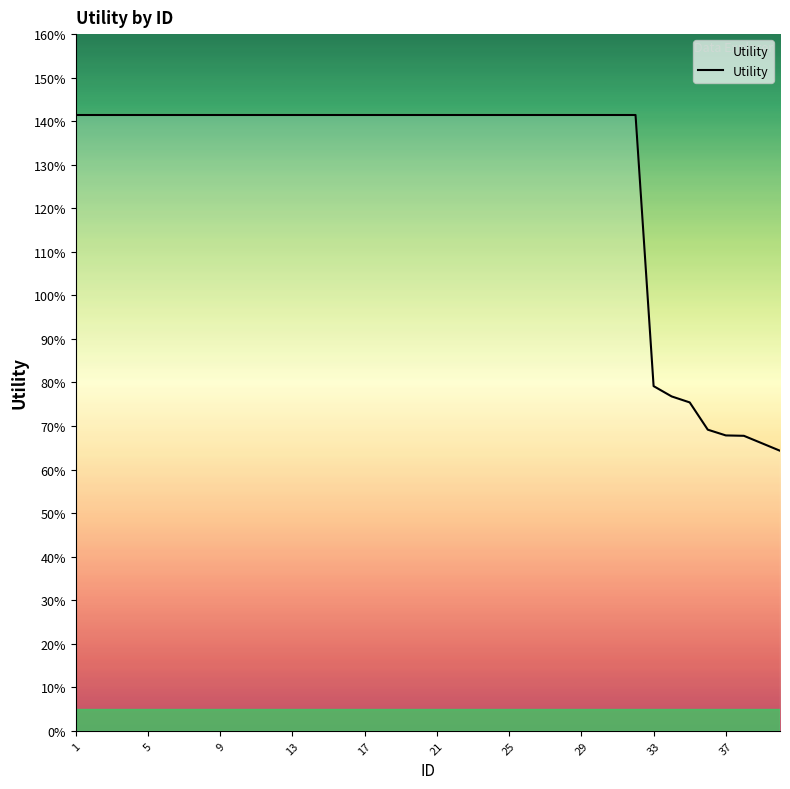

Reading left to right, what are all the values shown in this chart?

1.4	1.4	1.4	1.4	1.4	1.4	1.4	1.4	1.4	1.4	1.4	1.4	1.4	1.4	1.4	1.4	1.4	1.4	1.4	1.4	1.4	1.4	1.4	1.4	1.4	1.4	1.4	1.4	1.4	1.4	1.4	1.4	0.8	0.8	0.8	0.7	0.7	0.7	0.7	0.6